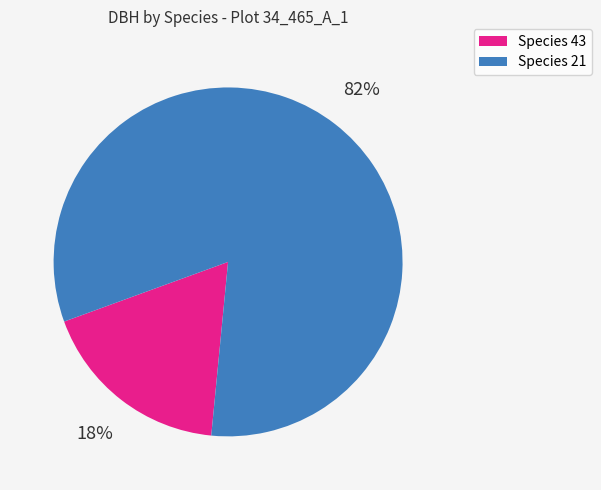

Is there a majority slice in this chart?

Yes